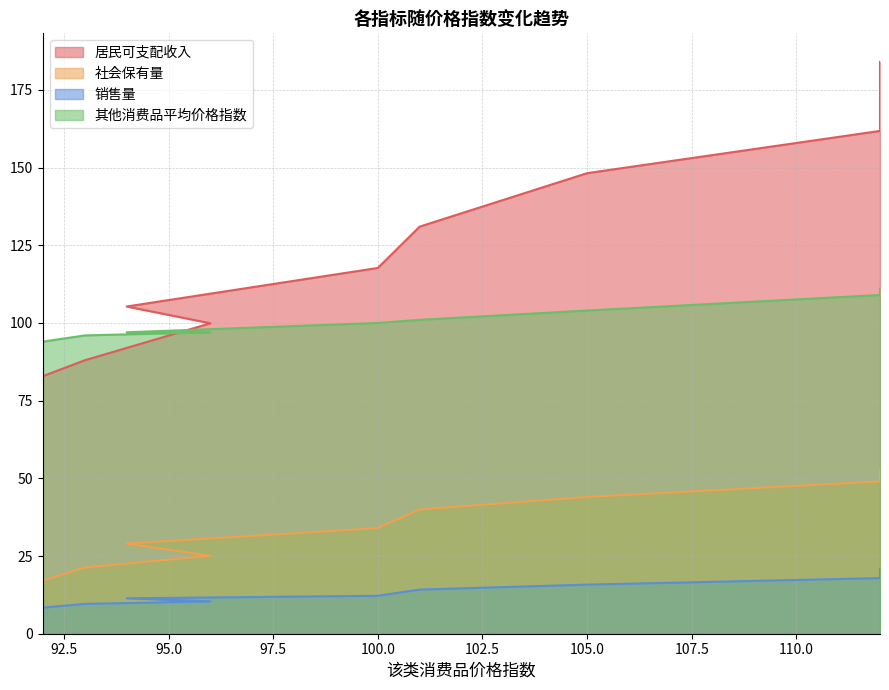

True or false: 其他消费品平均价格指数 has a value of 97.0 at 96.

True